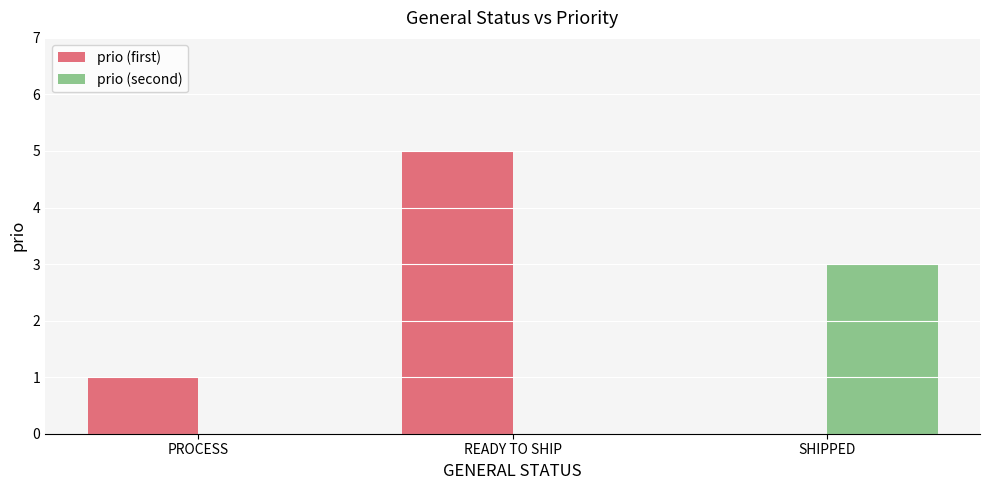

Where is prio (first) nearest to the value 2?

PROCESS